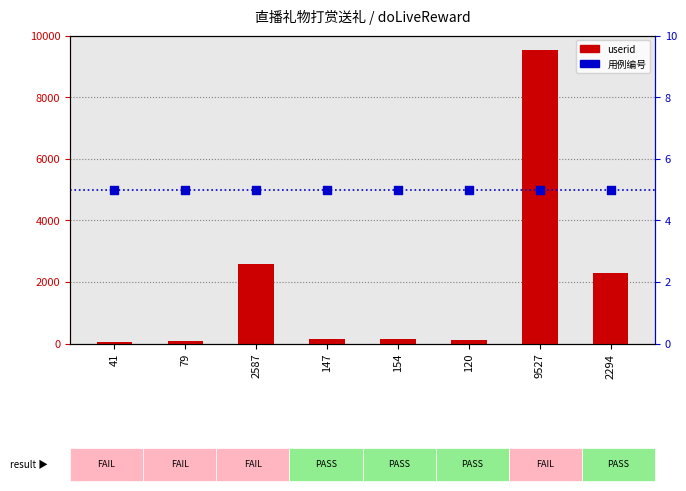

Which series contains the highest Y value?

userid